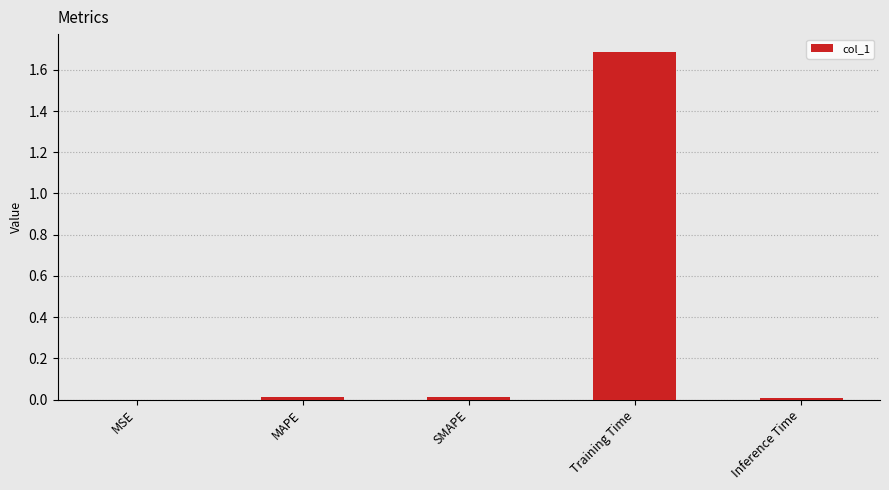

Which label corresponds to the largest value in the chart?

Training Time